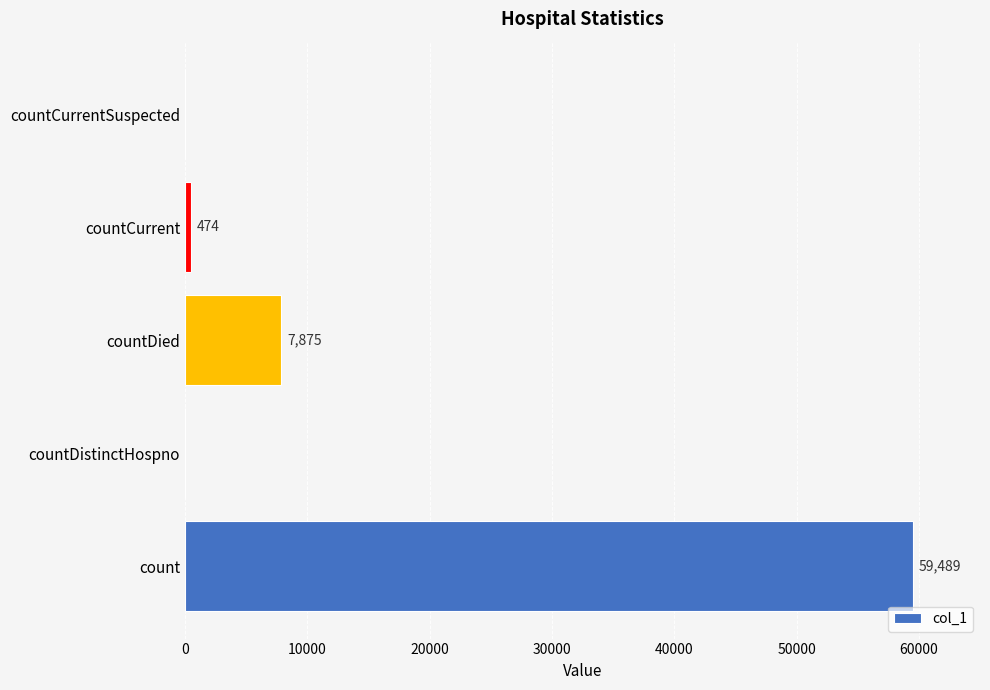

What is the change in value from countDied to countCurrentSuspected?

-7875